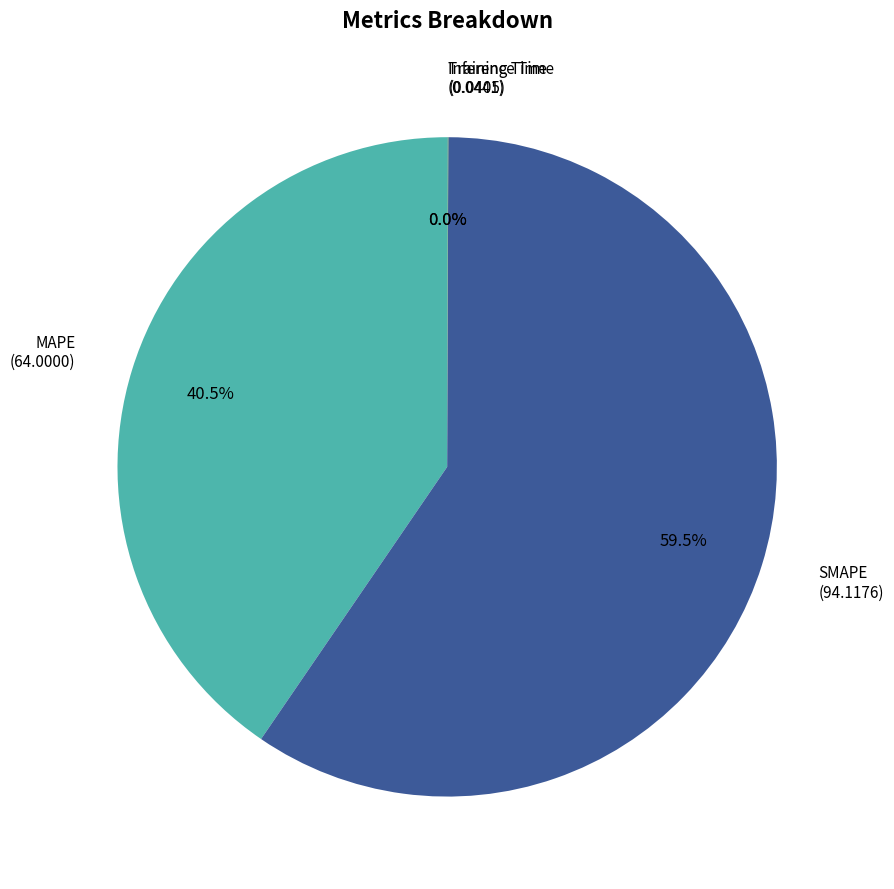

Does any single category account for the majority?

Yes